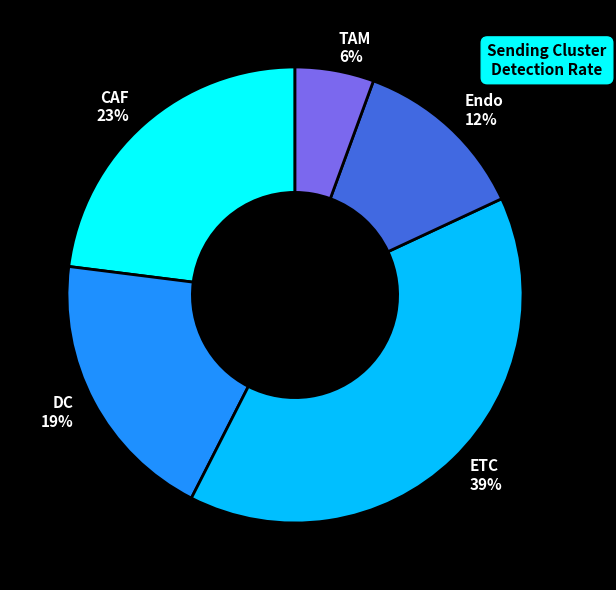

To the nearest percent, what portion does Endo represent?

12%